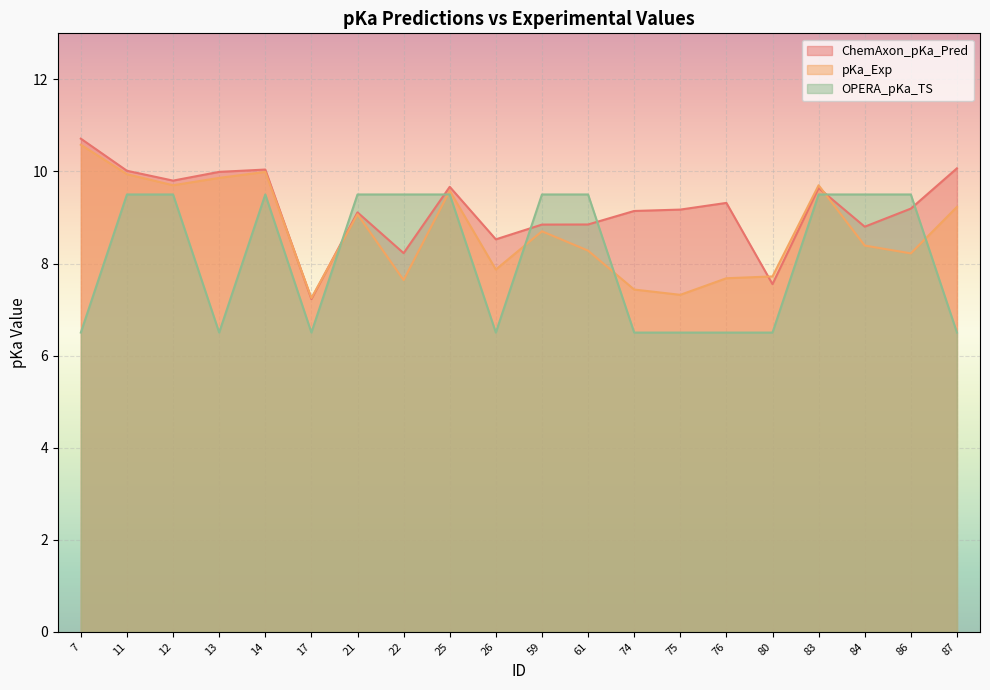

Reading left to right, extract all data points from this chart.

ChemAxon_pKa_Pred: 10.7	10.0	9.8	10.0	10.0	7.2	9.1	8.2	9.7	8.5	8.8	8.8	9.1	9.2	9.3	7.6	9.6	8.8	9.2	10.1
pKa_Exp: 10.6	9.9	9.7	9.9	10.0	7.2	9.1	7.6	9.6	7.9	8.7	8.3	7.4	7.3	7.7	7.7	9.7	8.4	8.2	9.2
OPERA_pKa_TS: 6.5	9.5	9.5	6.5	9.5	6.5	9.5	9.5	9.5	6.5	9.5	9.5	6.5	6.5	6.5	6.5	9.5	9.5	9.5	6.5